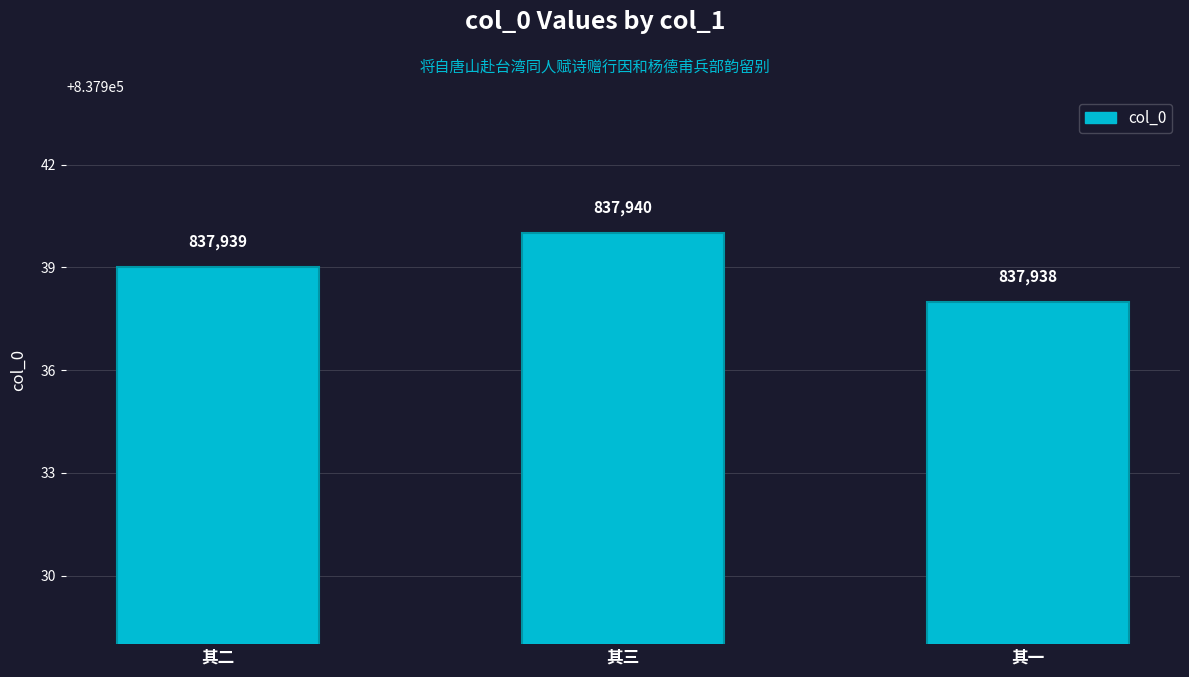

Count the number of data series in this chart.

1